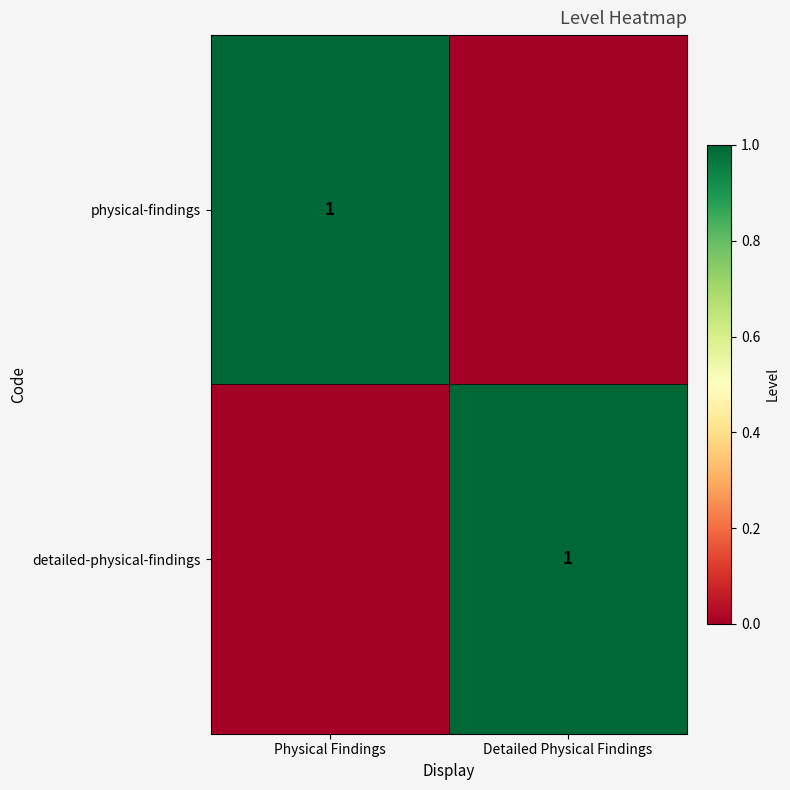

Which has a higher value, Detailed Physical Findings or Physical Findings?

Physical Findings